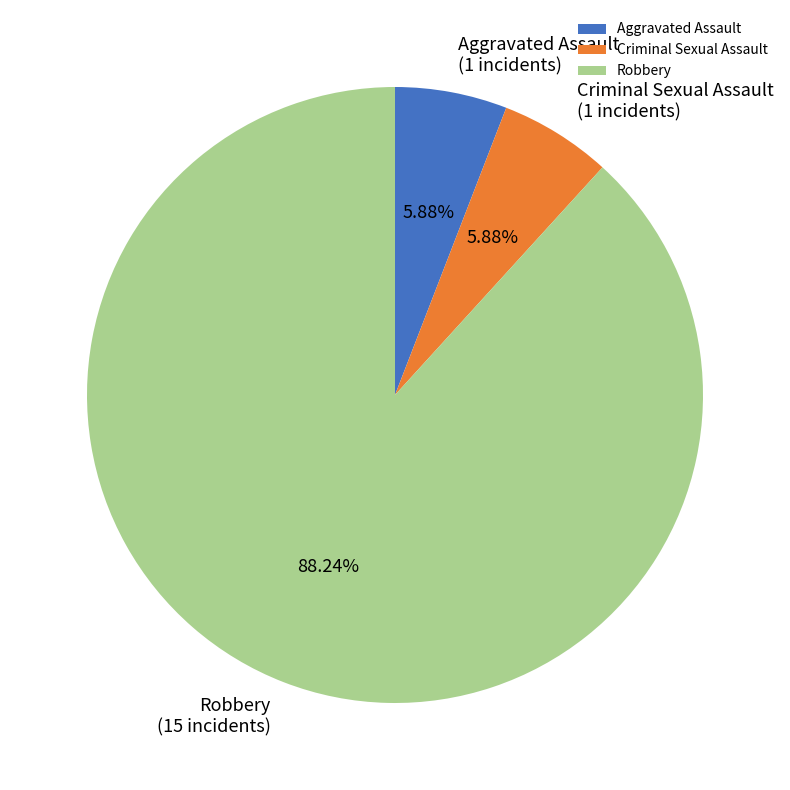

What is the largest slice in the pie chart?

Robbery